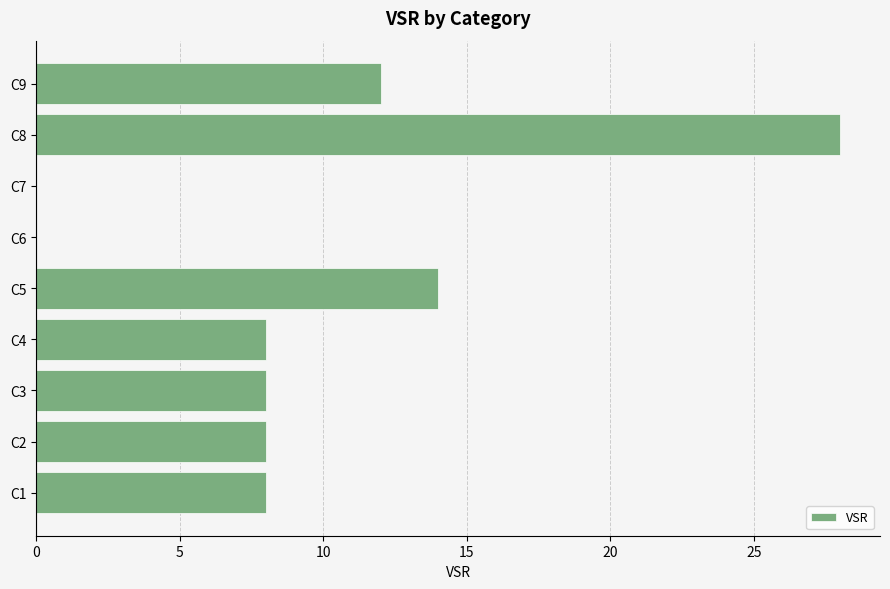

What is the sum of all values?

86